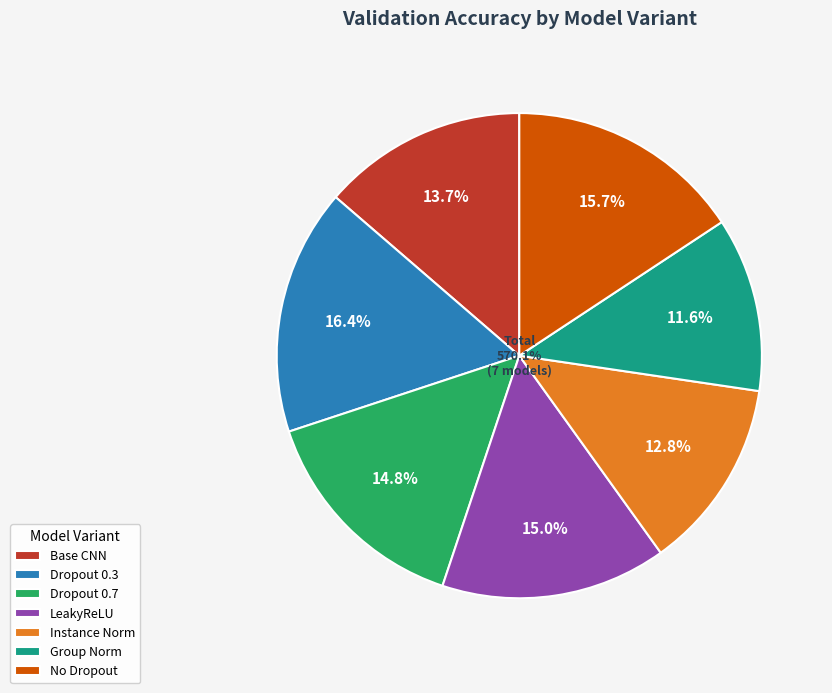

What is the largest slice in the pie chart?

banana_leaf_cnn_dropout_0.3